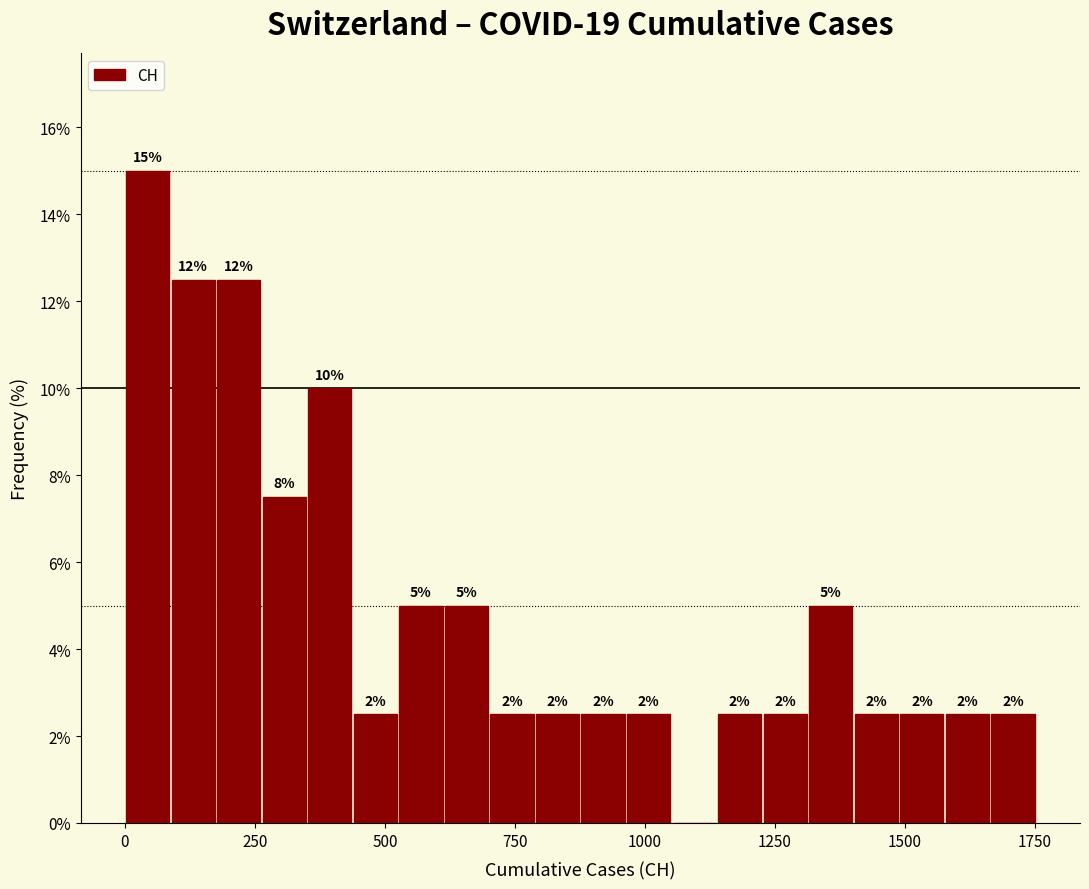

Read against the x-axis, roughly where is the centre of the tallest bar?

50